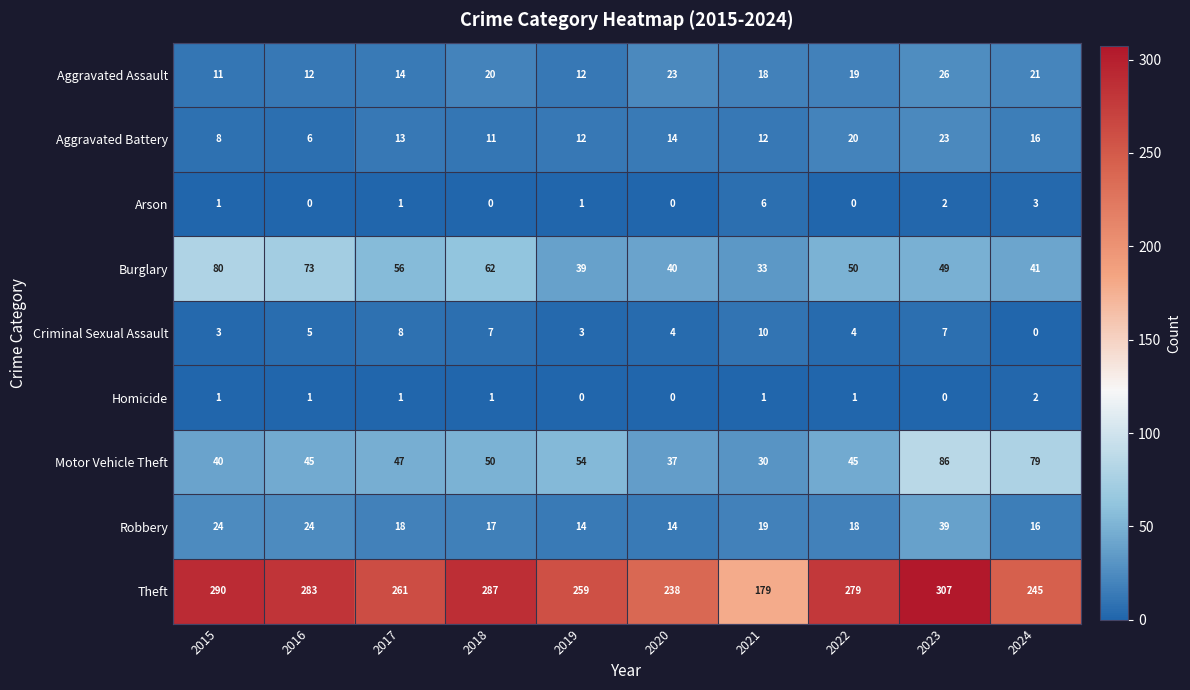

How many Criminal Sexual Assault values are between 3 and 7?

7